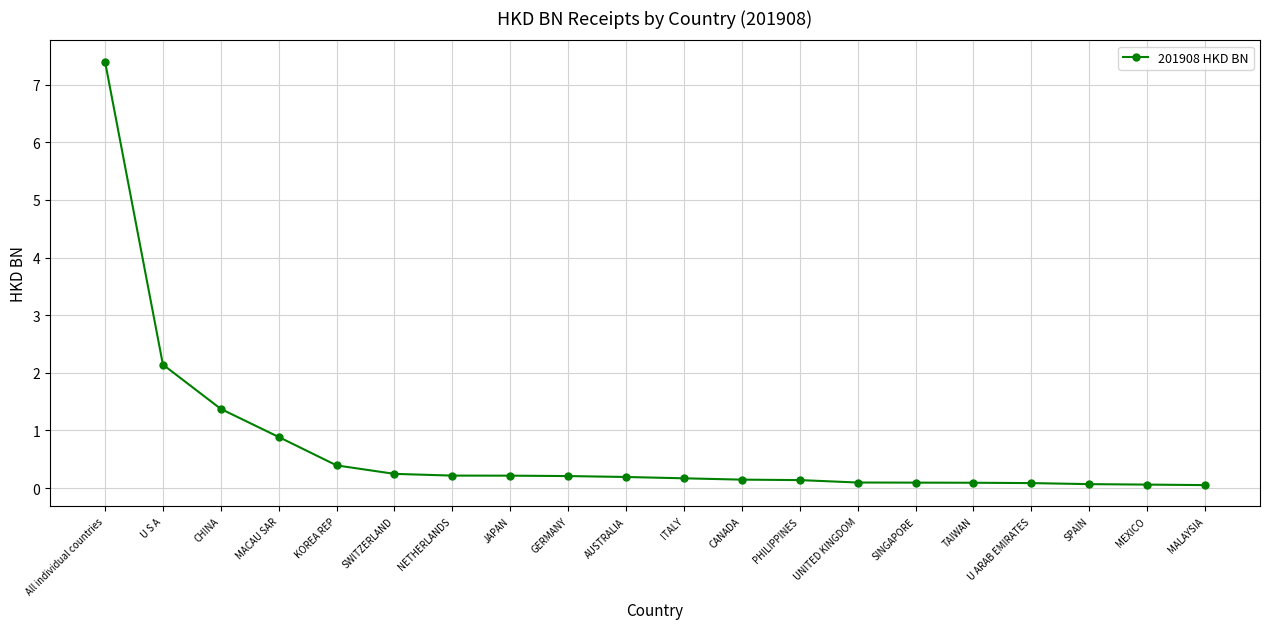

How many lines are shown in the chart?

1